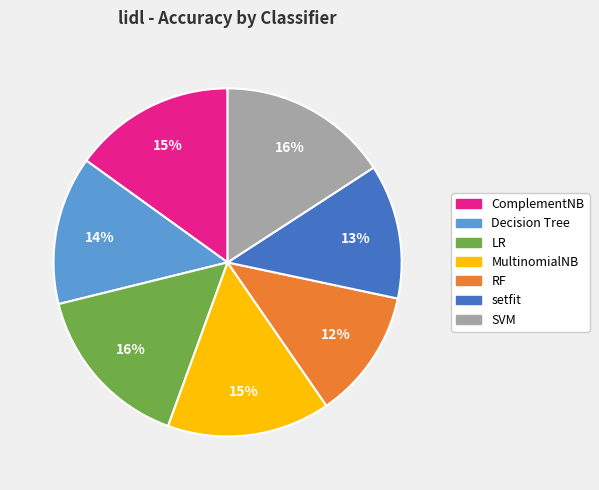

To the nearest percent, what is the difference between the largest and smallest slice percentages?

4%